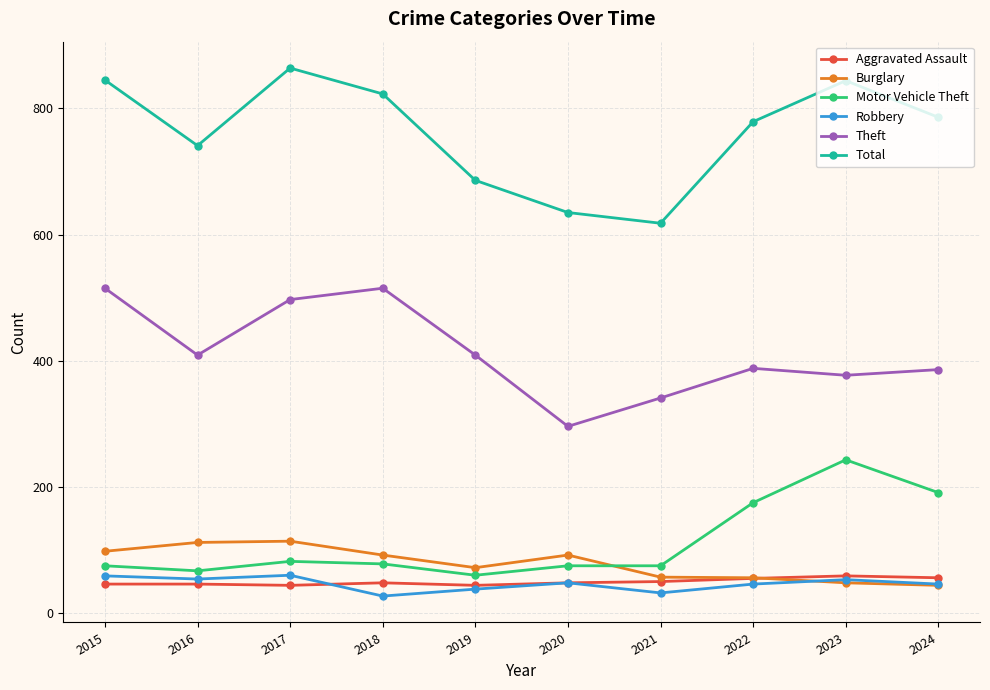

What is the difference between the highest and lowest values at 2020?

587